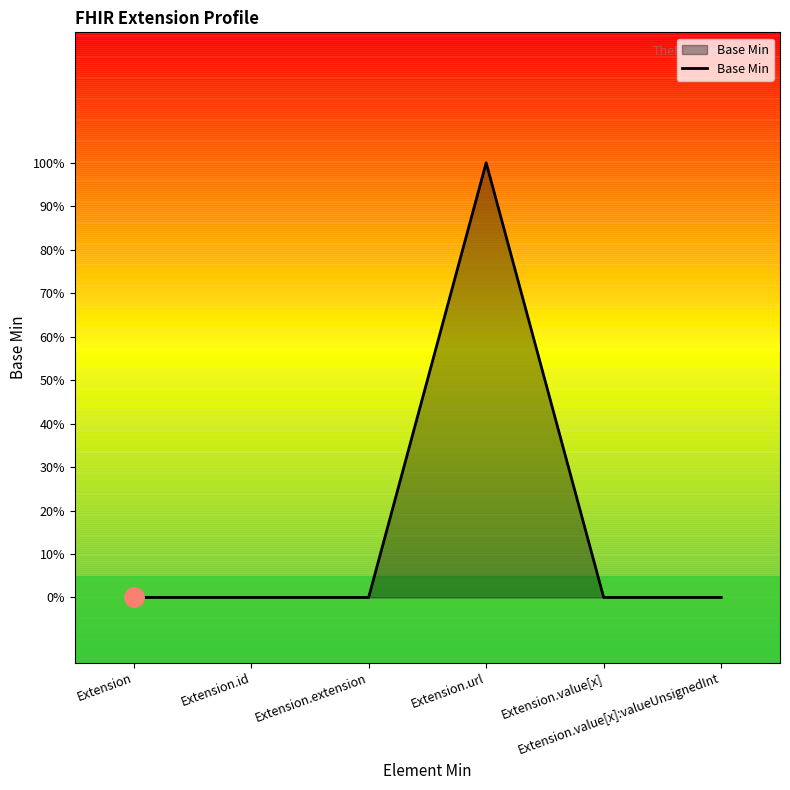

Does the chart display data point markers on the line(s)?

No